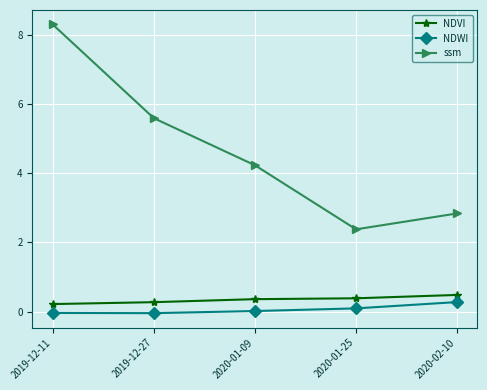

What is the total value across all series at 2020-01-09?

4.6